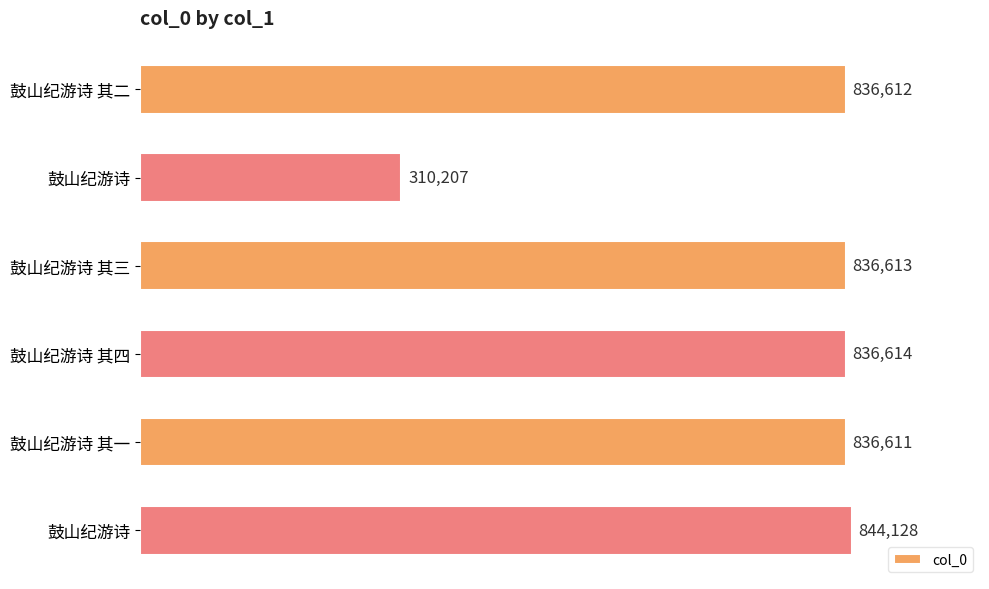

Are the bars horizontal?

Yes